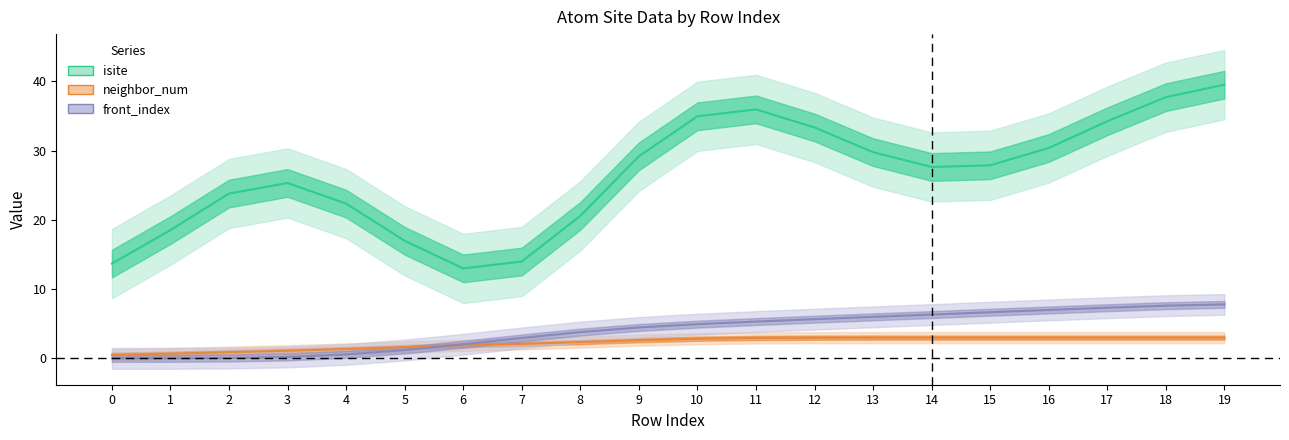

Which series has the largest total across all categories?

isite